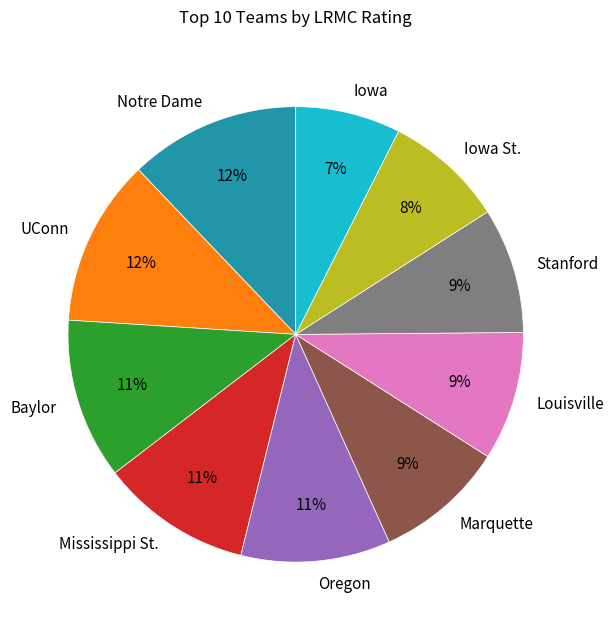

Combined, do Marquette and Baylor account for over 50%?

No